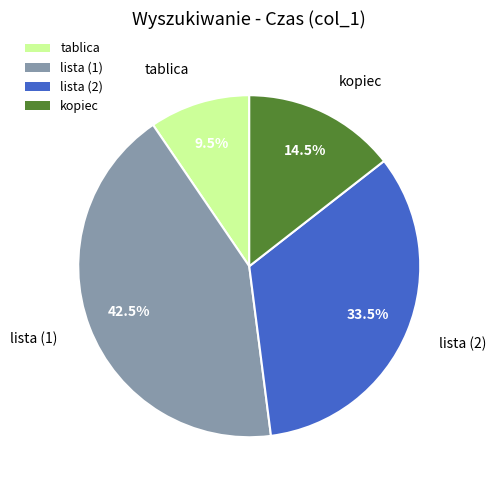

Which category has the biggest portion of the pie?

lista (1)